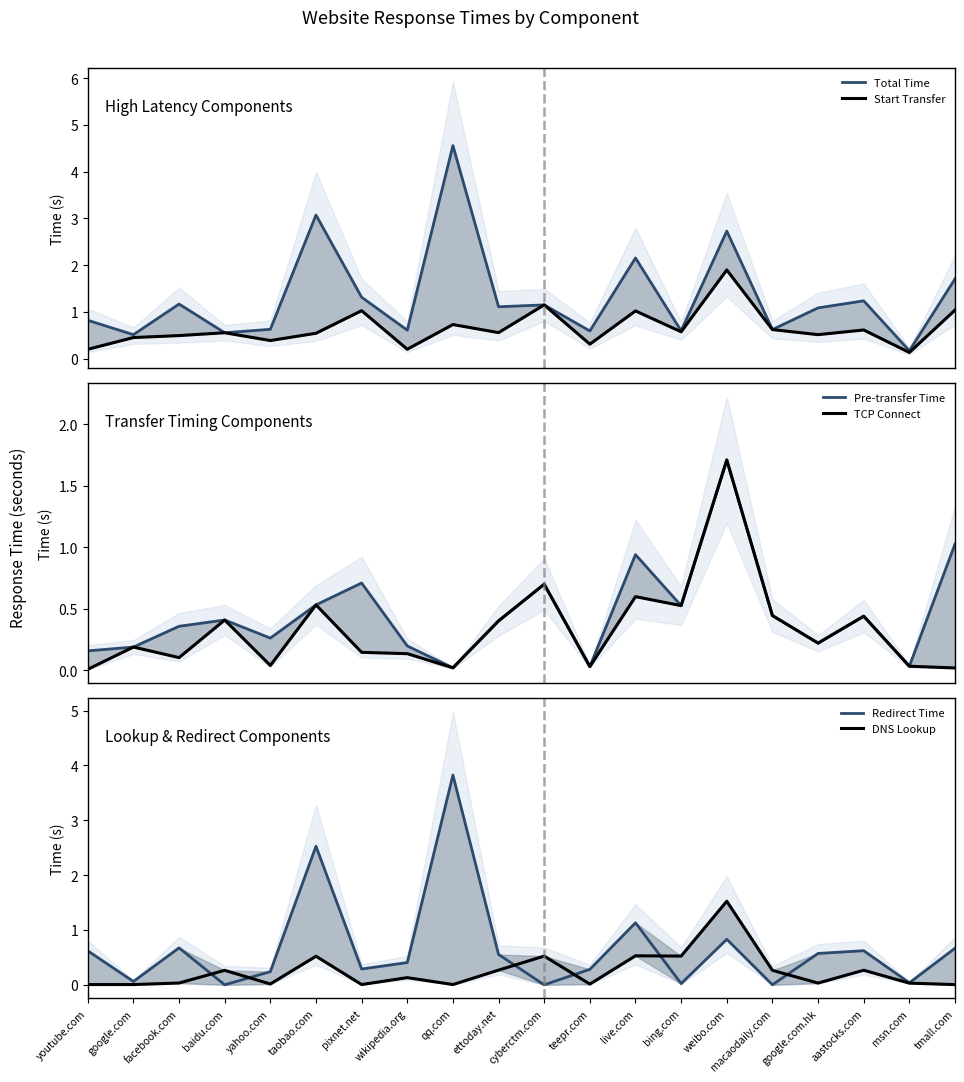

How many interior local peaks does the Pre-transfer Time series have?

6